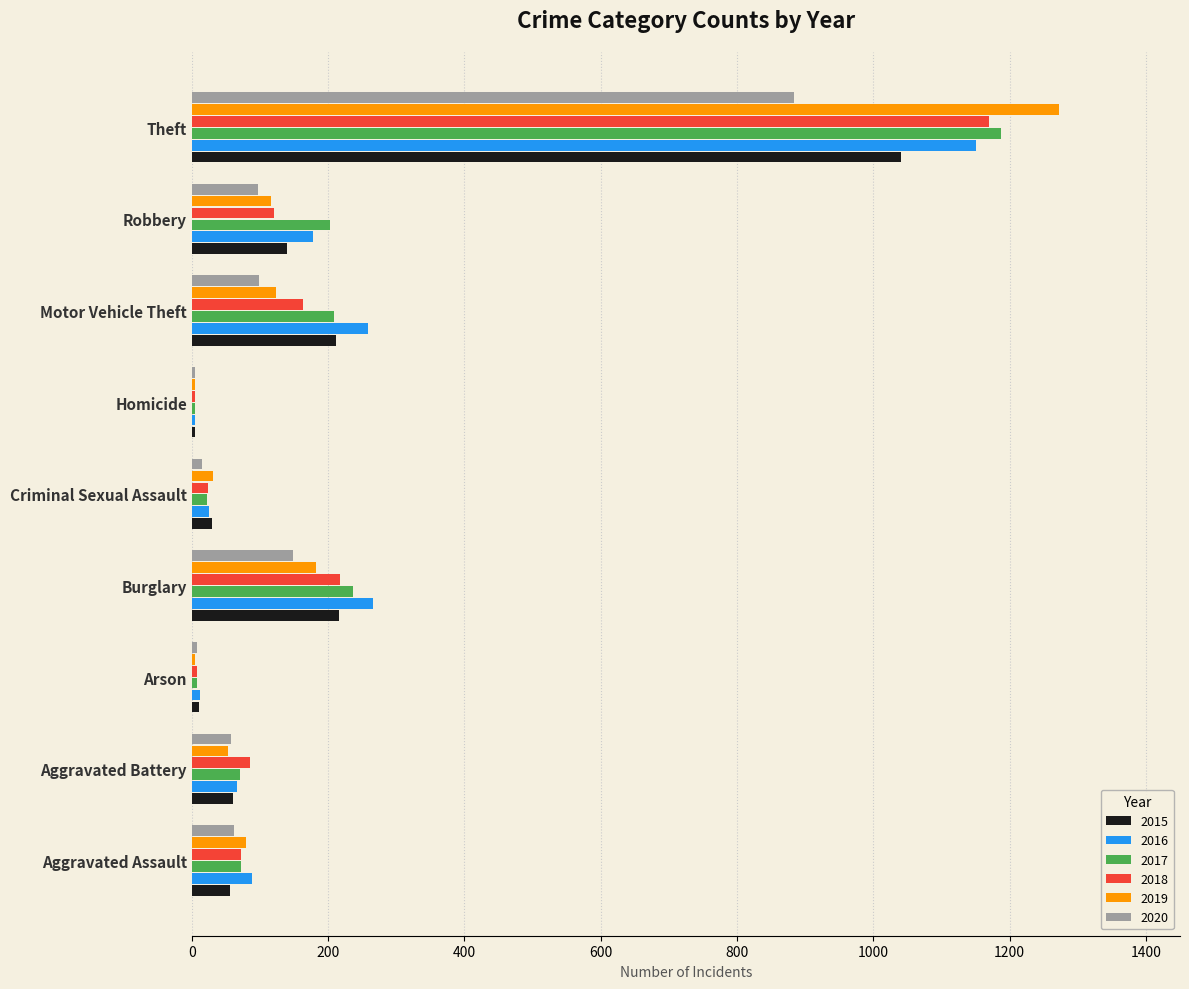

At which category is the sum across all series the highest?

Theft